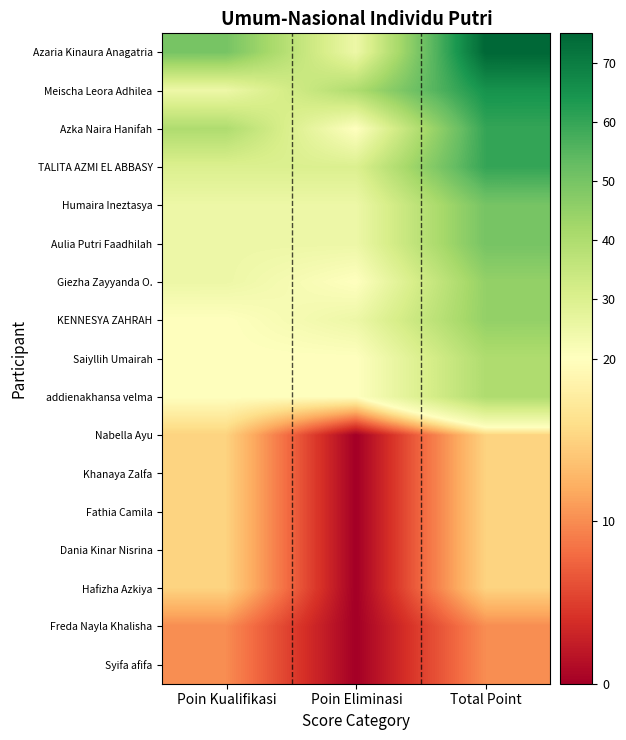

Which series has the widest spread of values?

Azaria Kinaura Anagatria